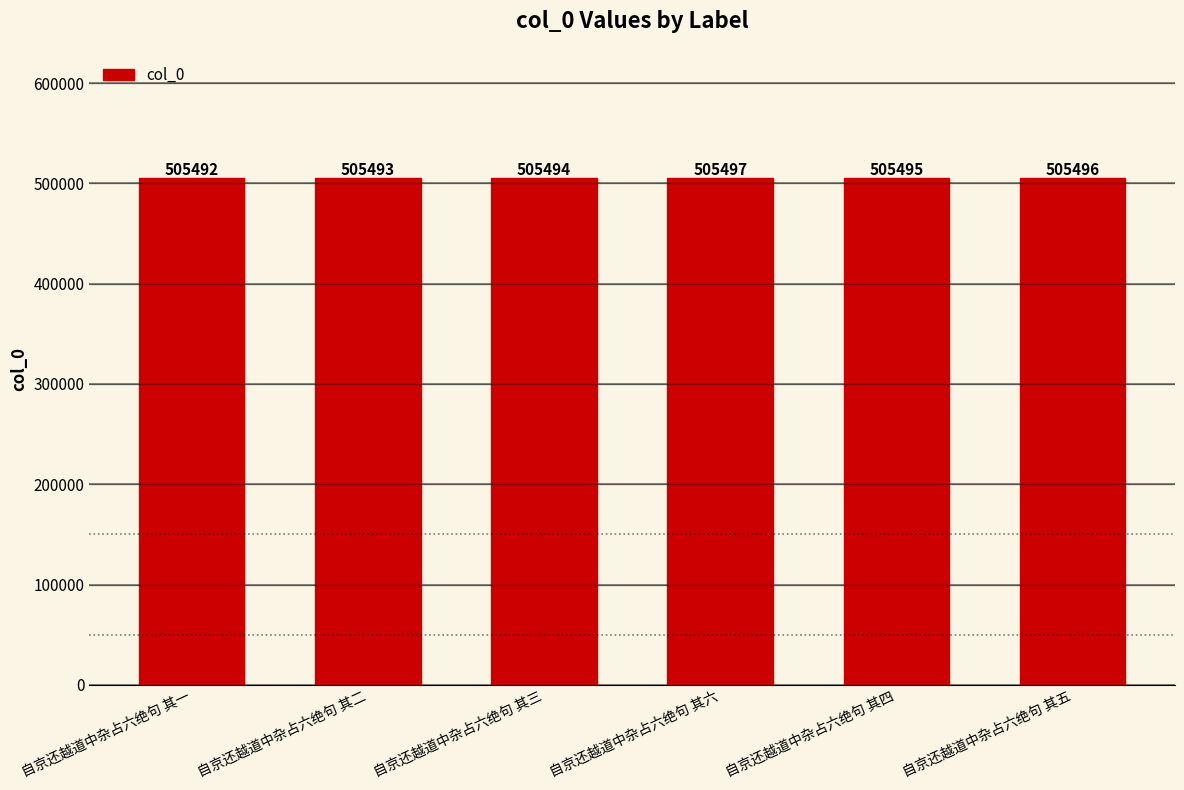

Is it true that the value at 自京还越道中杂占六绝句 其一 is 901783?

False